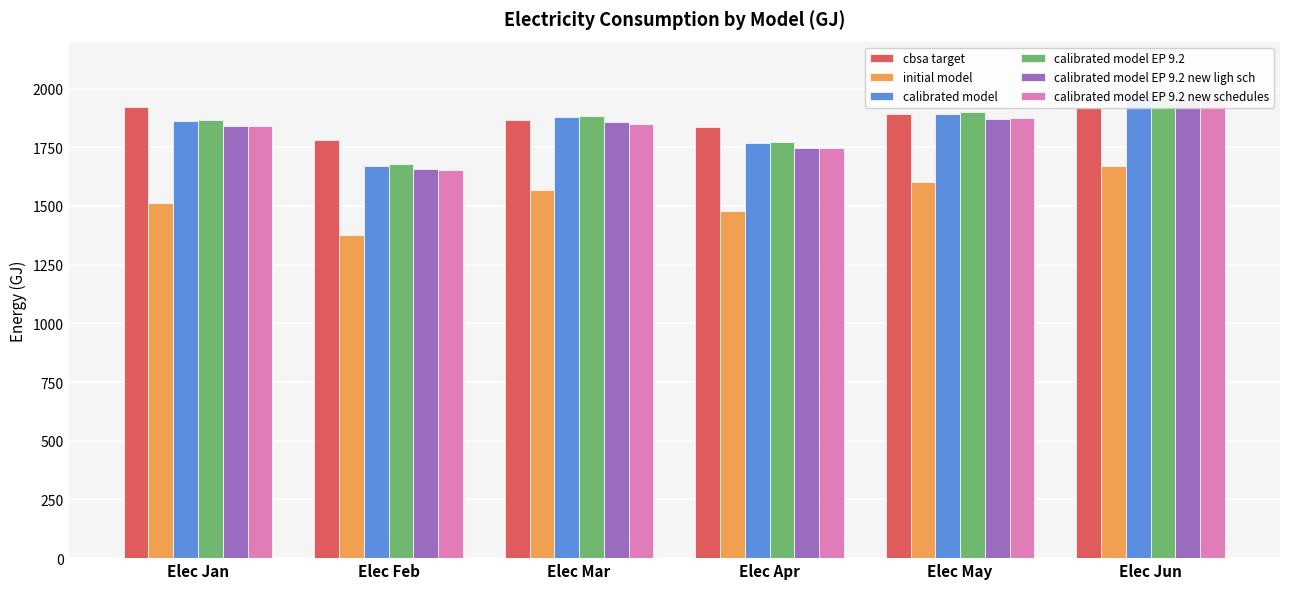

What is the difference between the maximum and second lowest values in the initial model series?

190.5